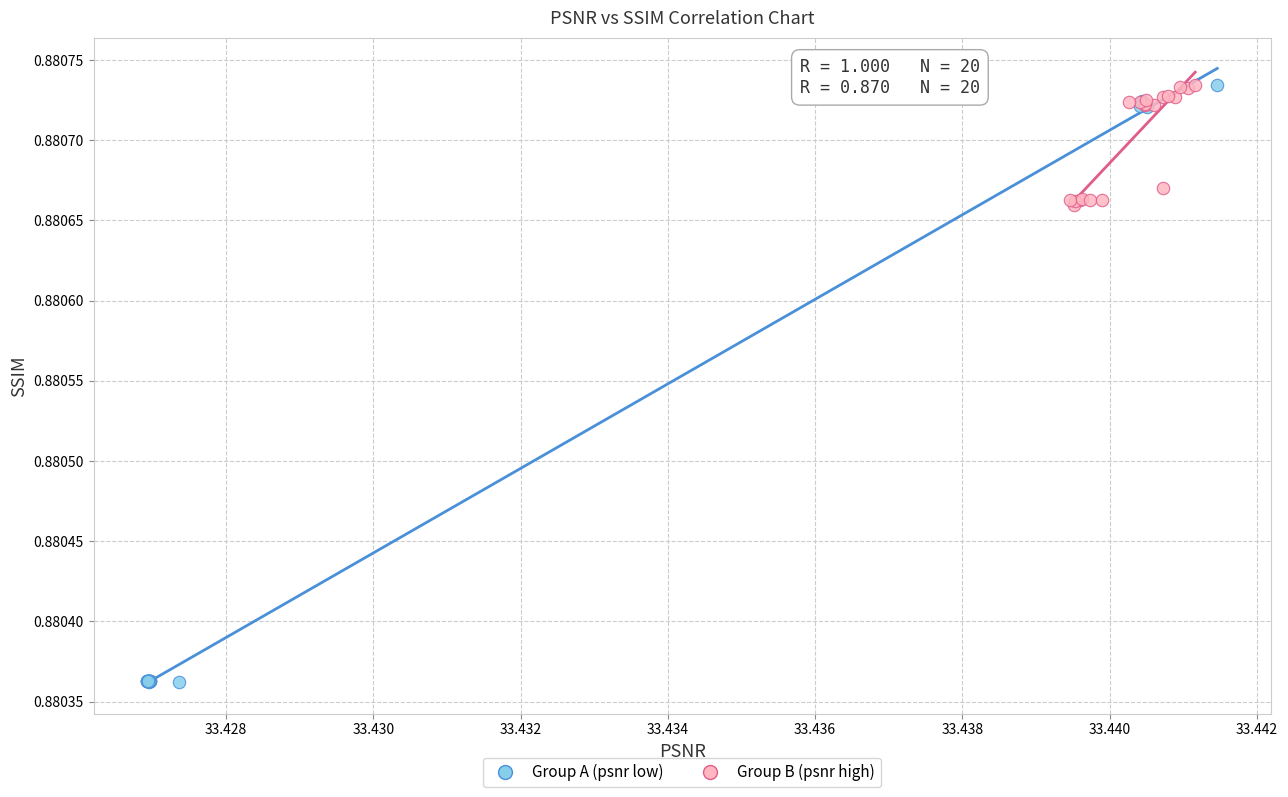

Which series contains the lowest Y value?

Group A (psnr low)